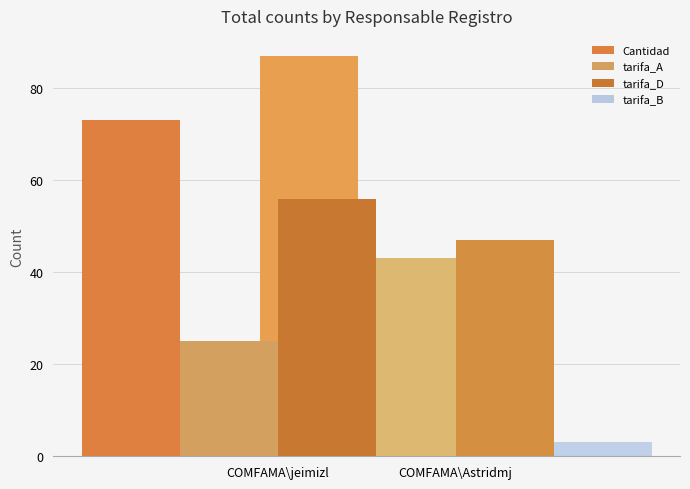

Reading right to left, transcribe all the data shown in this chart.

Cantidad: 87	73
tarifa_A: 43	25
tarifa_D: 47	56
tarifa_B: 3	0